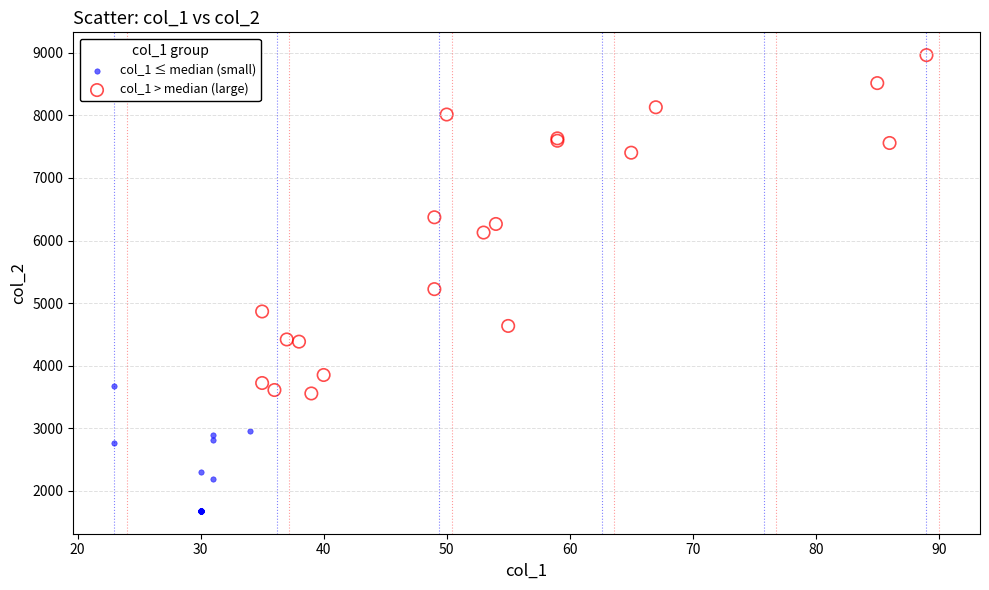

Which series reaches the minimum Y coordinate?

col_1 ≤ median (small)